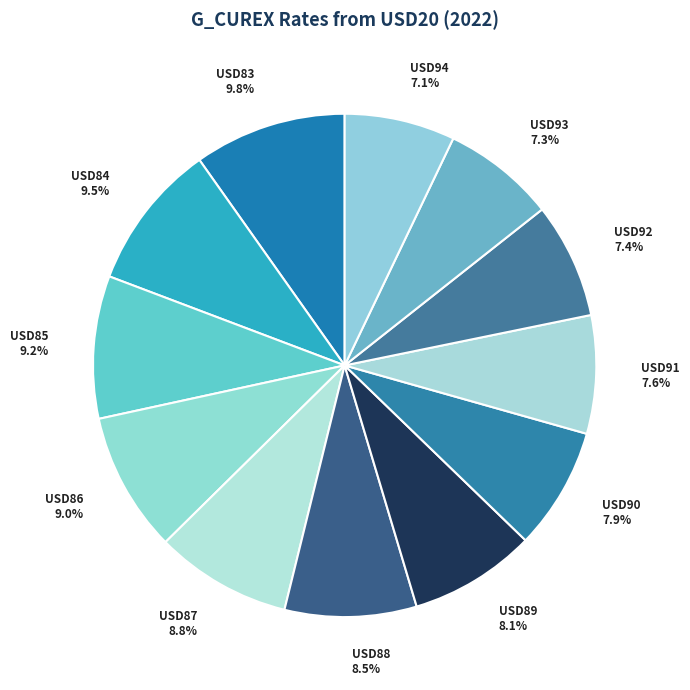

To the nearest percent, what percentage of the pie is USD89?

8%